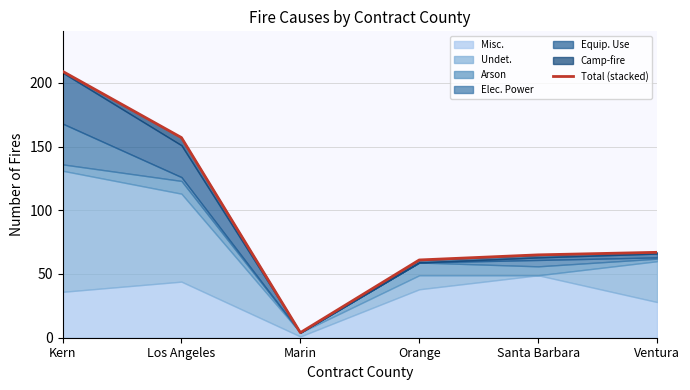

Which category has the lowest value across all series?

Marin